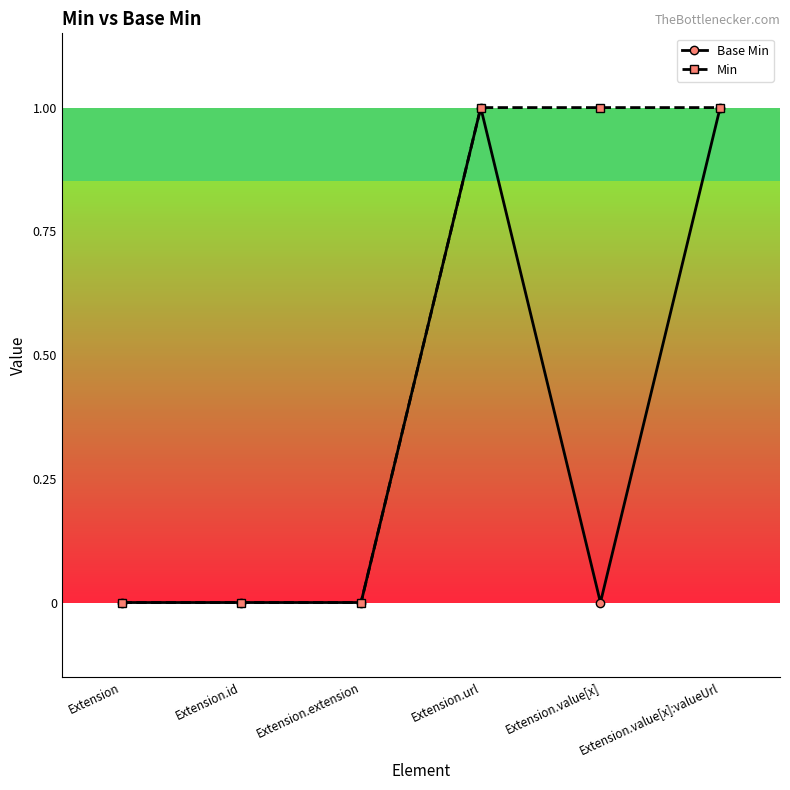

What value does the Min series have at Extension.value[x]:valueUrl?

1